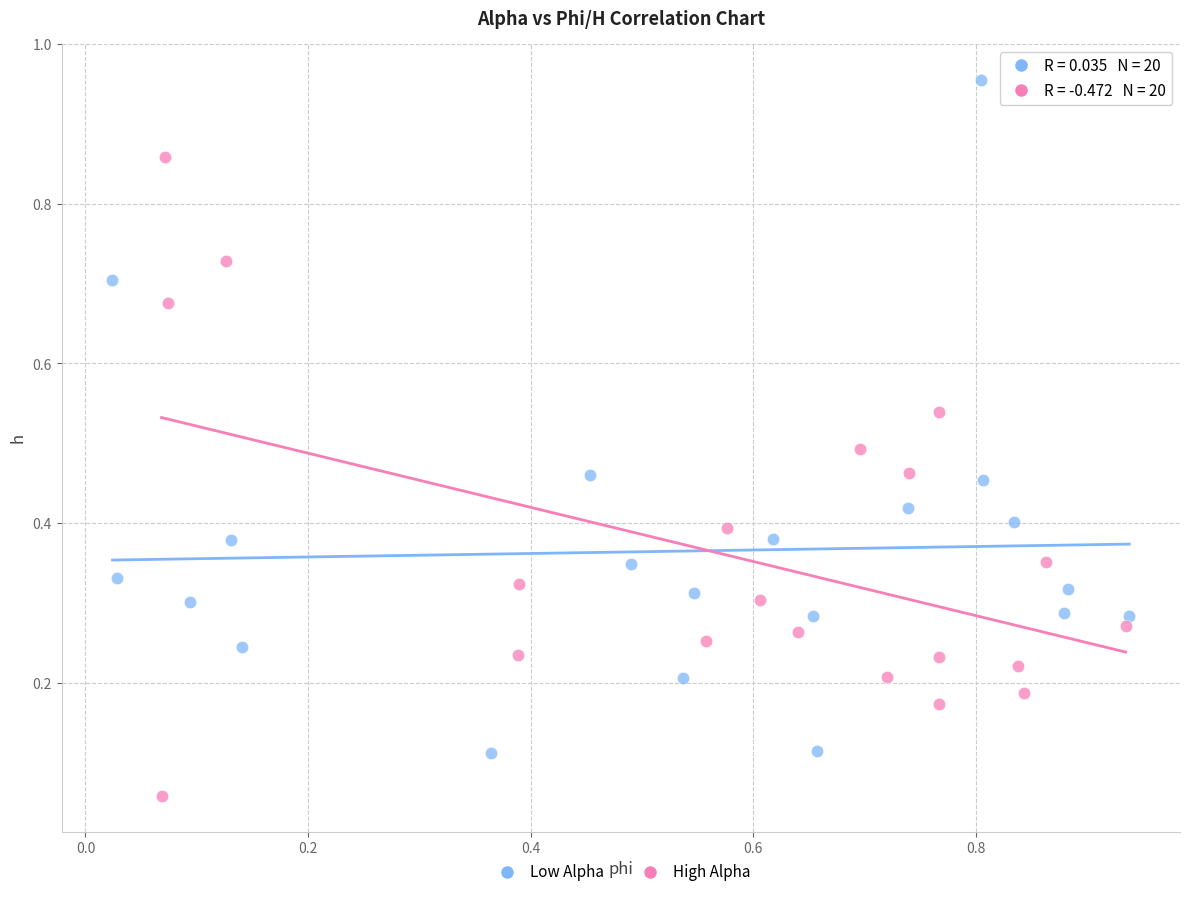

Which series contains the lowest Y value?

High Alpha